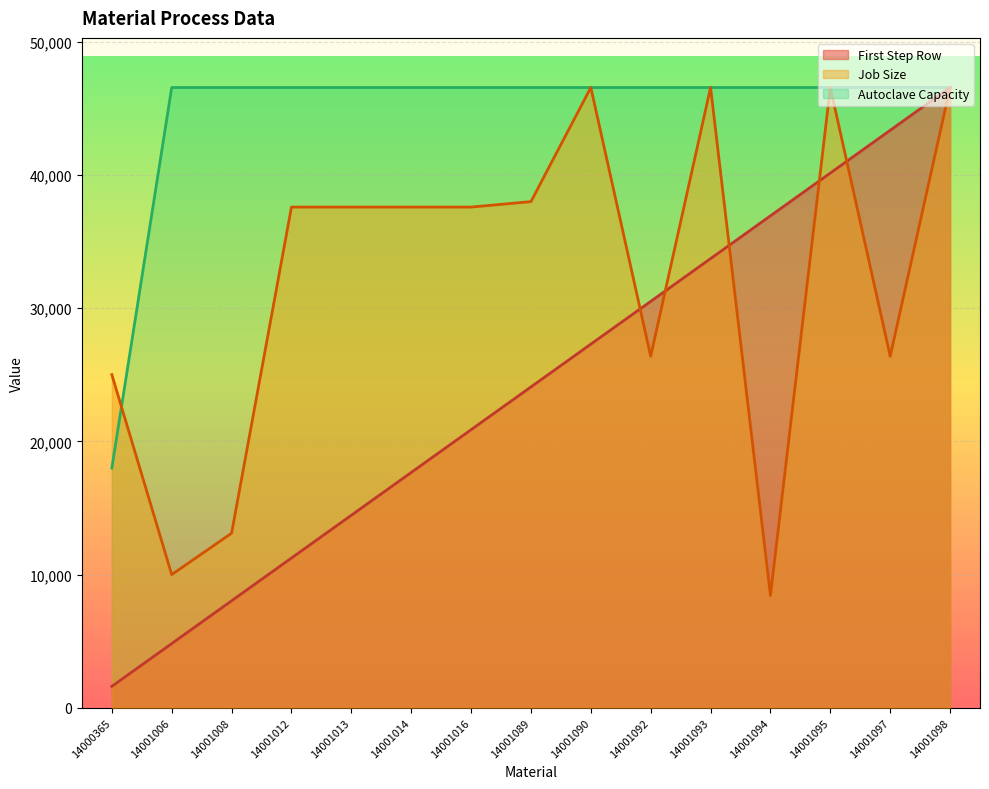

At which label is Autoclave Capacity closest to 32287?

14000365